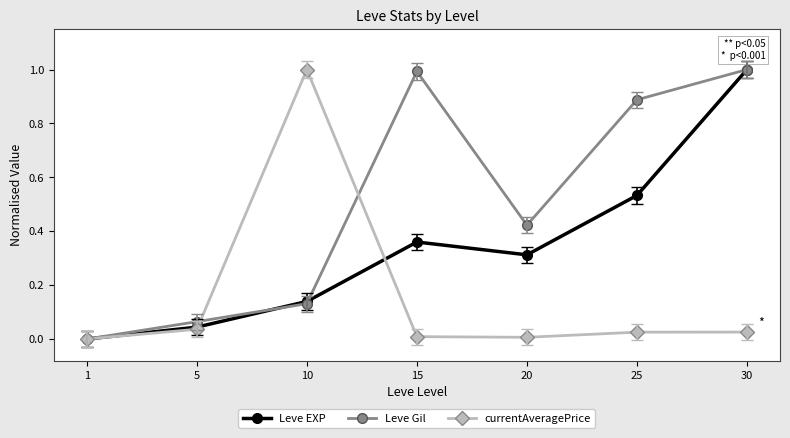

What is the difference between the maximum and minimum values in the Leve Gil series?

1.0